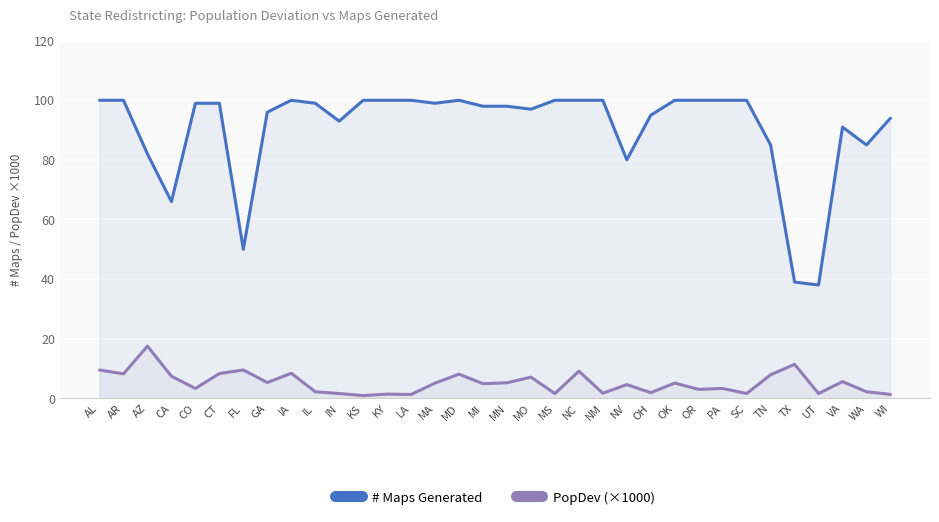

What value does the PopDev (×1000) series have at IA?

8.4